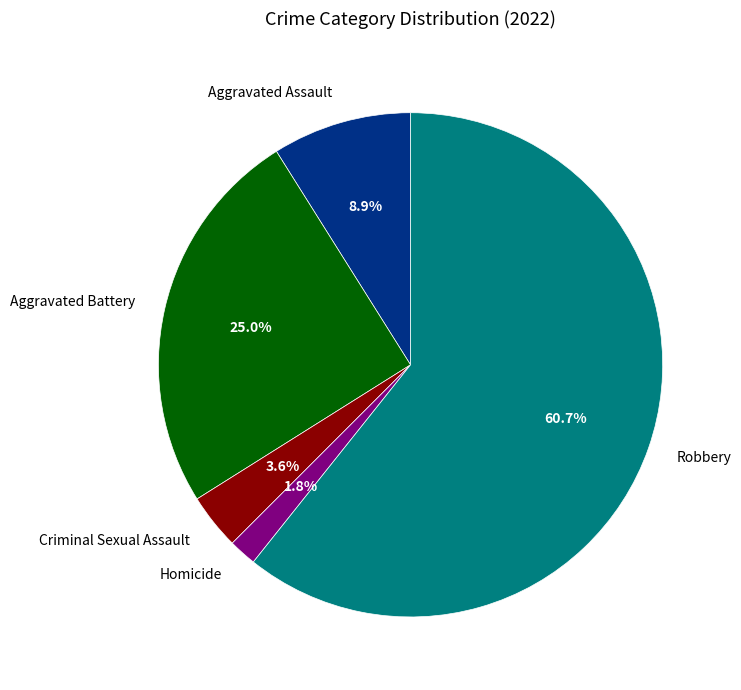

What percentage is the Criminal Sexual Assault slice, to the nearest percent?

4%